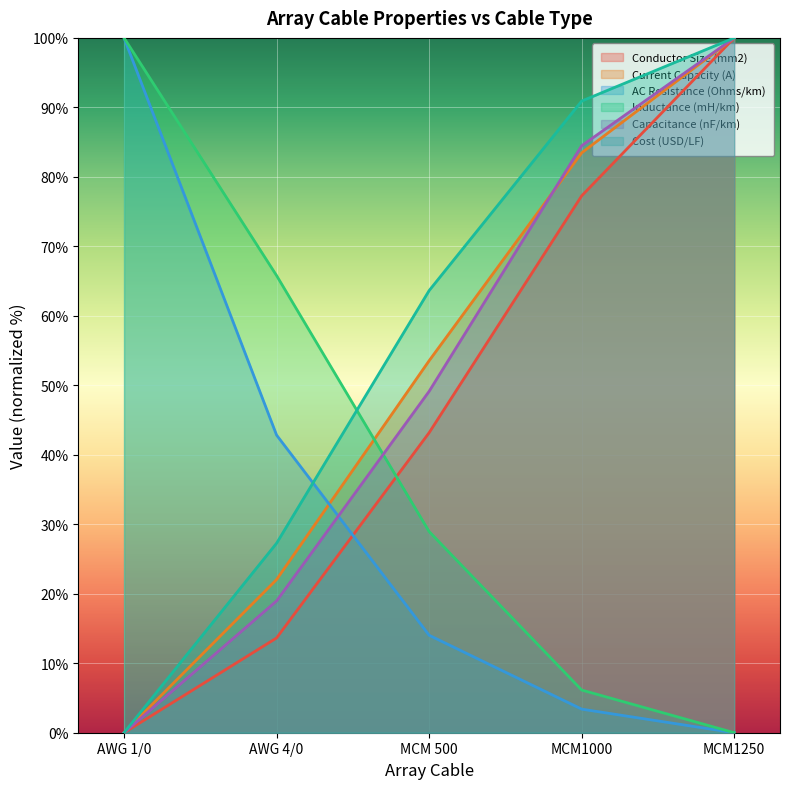

True or false: Inductance (mH/km) and Conductor Size (mm2) intersect in this chart.

True